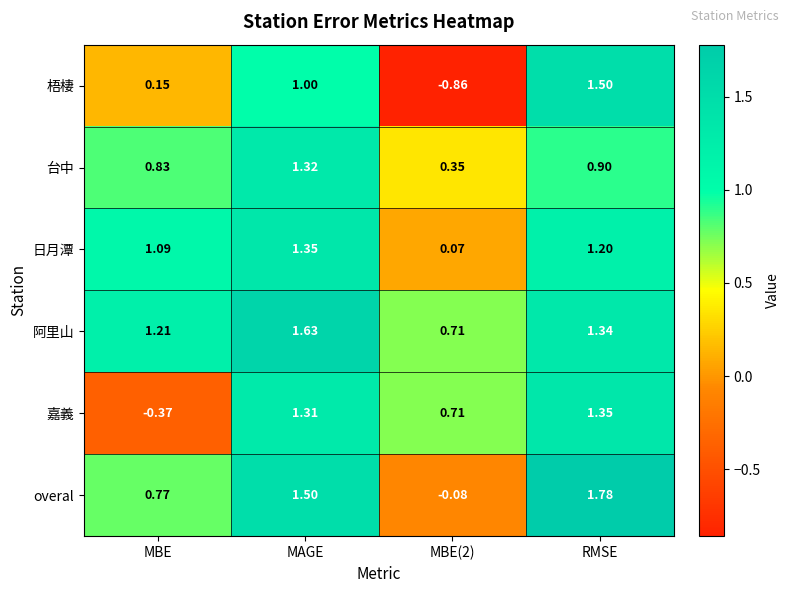

Which label corresponds to the largest value in the chart?

RMSE